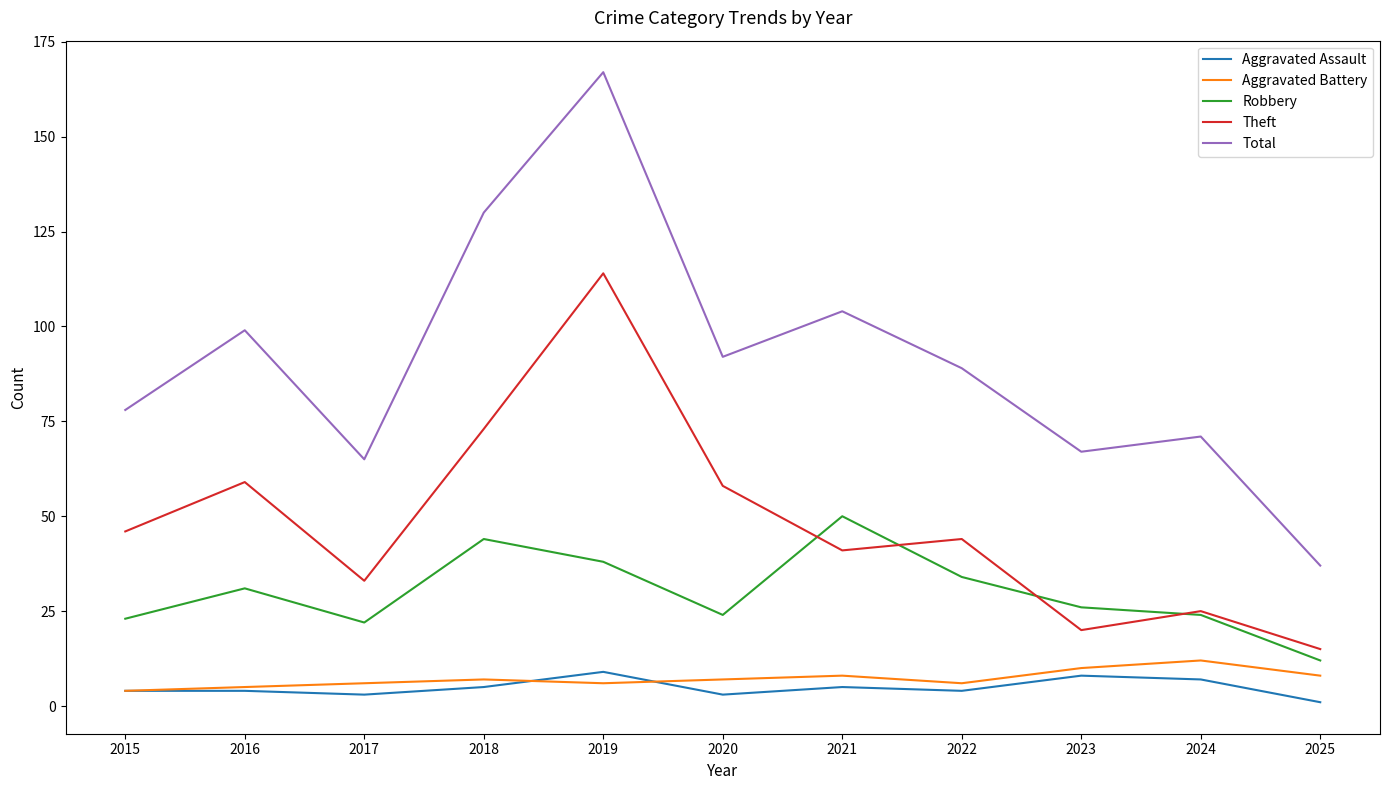

What are all the series names shown in the legend?

Aggravated Assault, Aggravated Battery, Robbery, Theft, Total